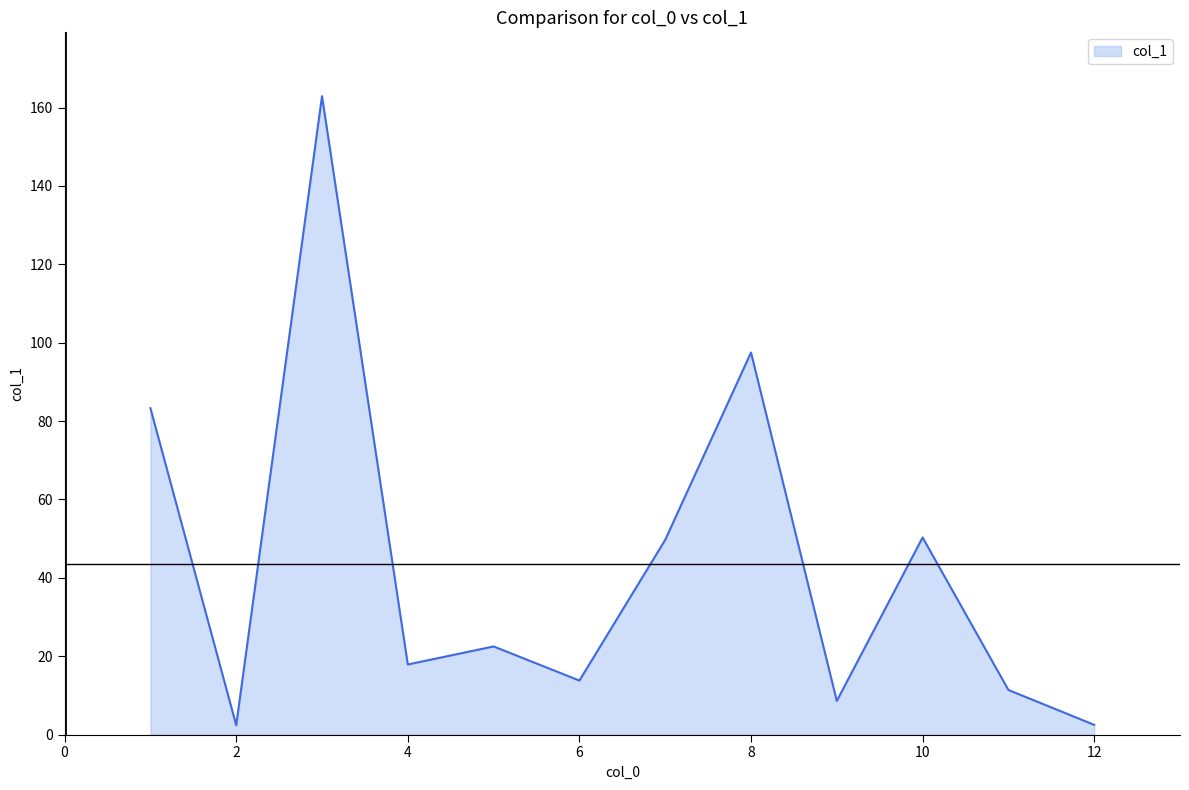

What is the difference between the maximum and minimum values?

160.5